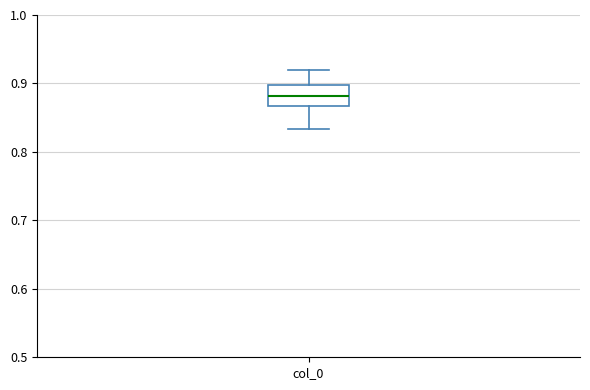

Where does the upper whisker of the box for col_0 end on the y-axis? The values are not printed on the chart, so give them approximately, as read against the axis.

0.92